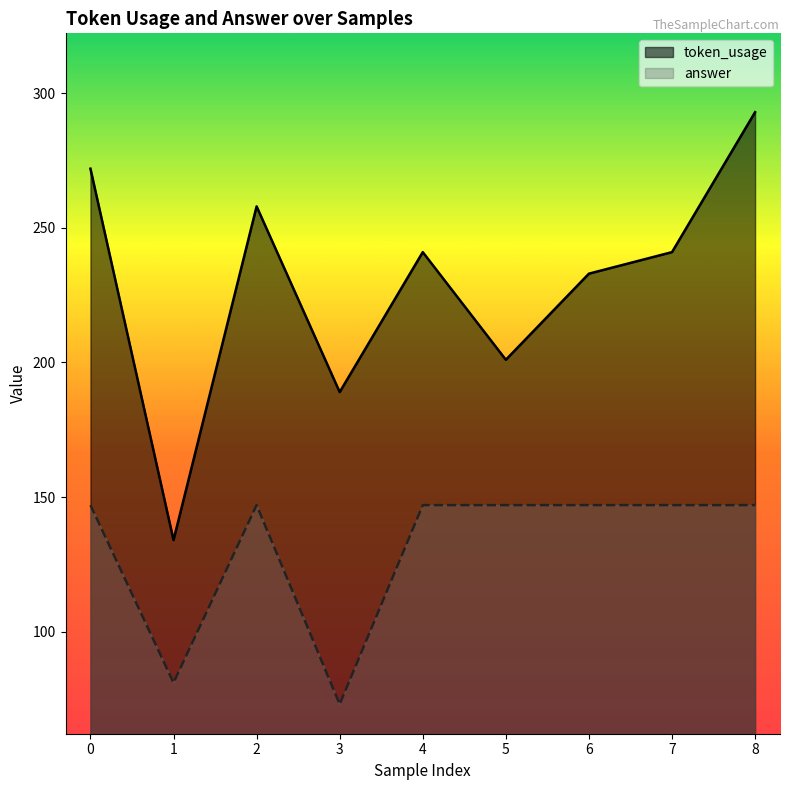

What is the value of the token_usage point at the 7th from the left?

233